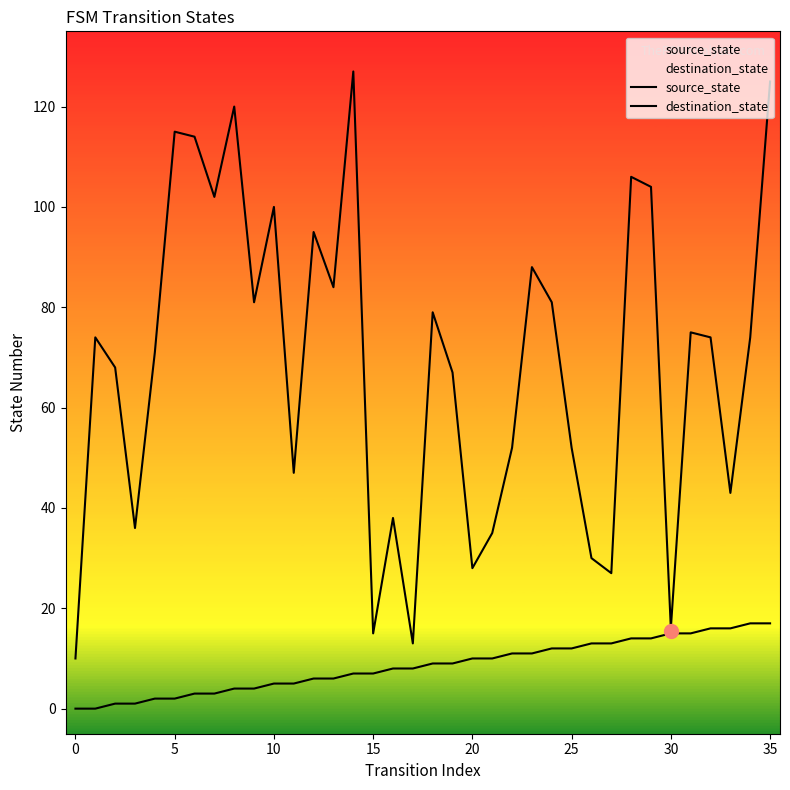

Between 21 and 14, which is larger?

21